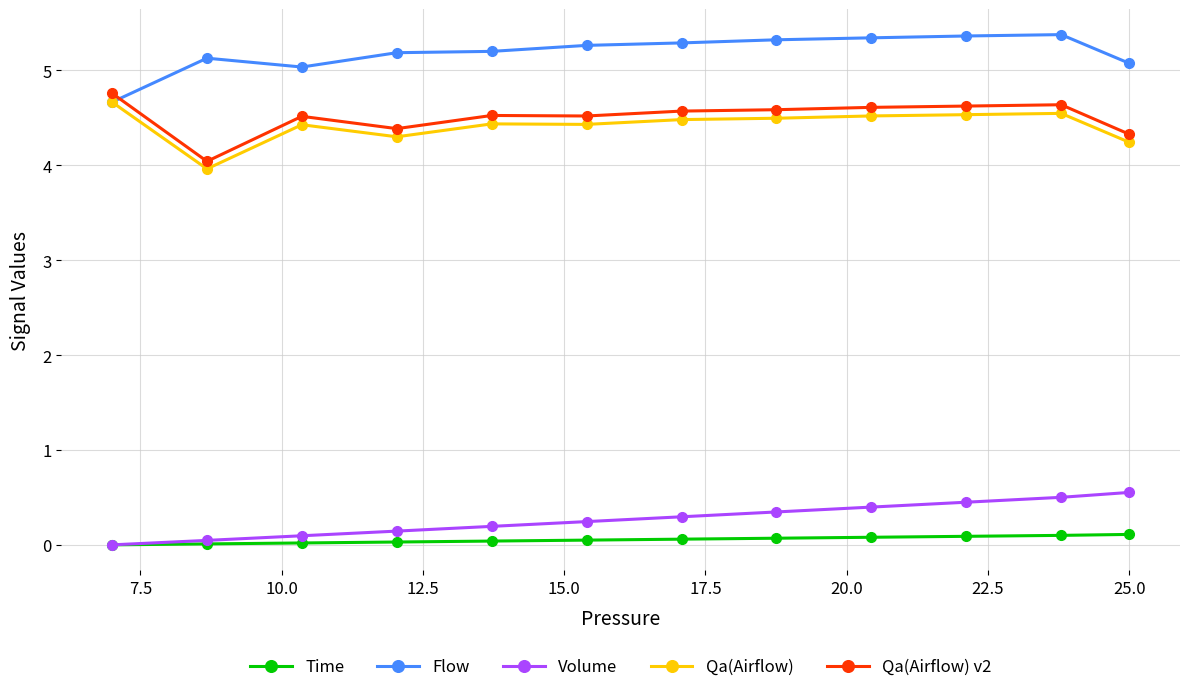

What is the highest value of the Flow series?

5.4